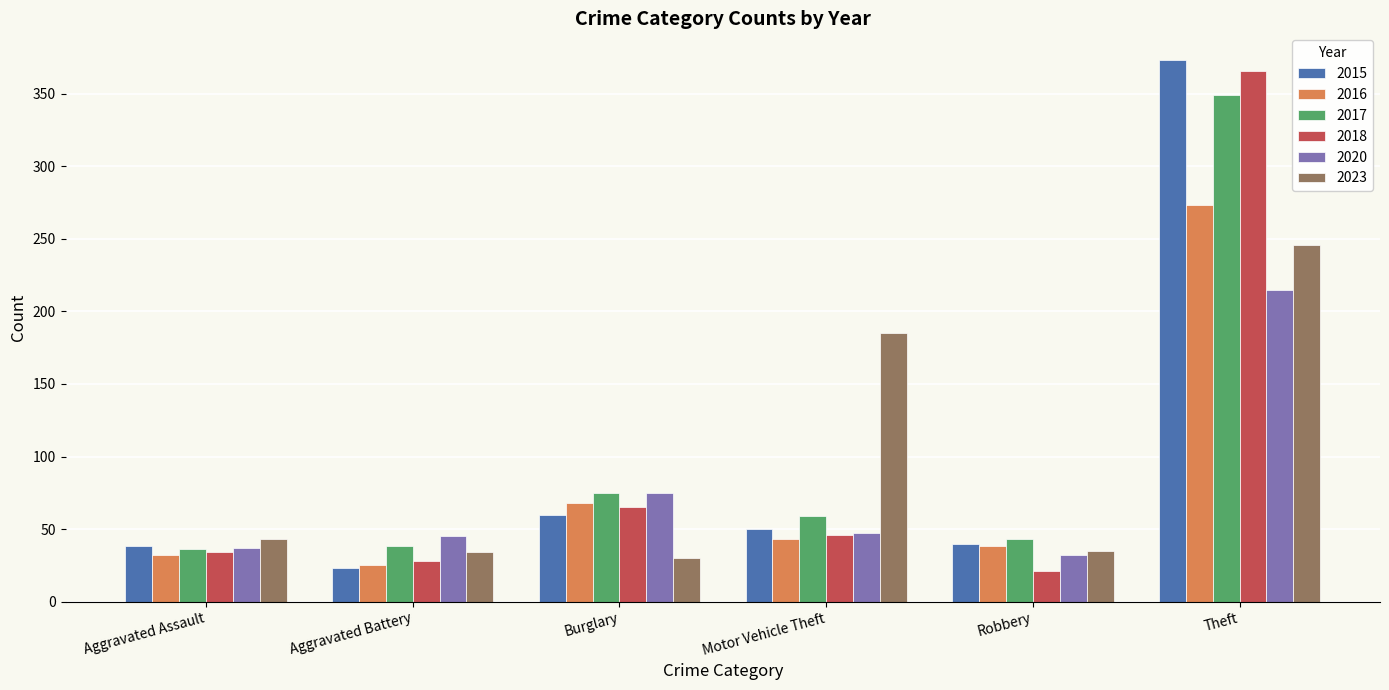

Rank the series by their maximum value, from lowest to highest.

2020, 2023, 2016, 2017, 2018, 2015